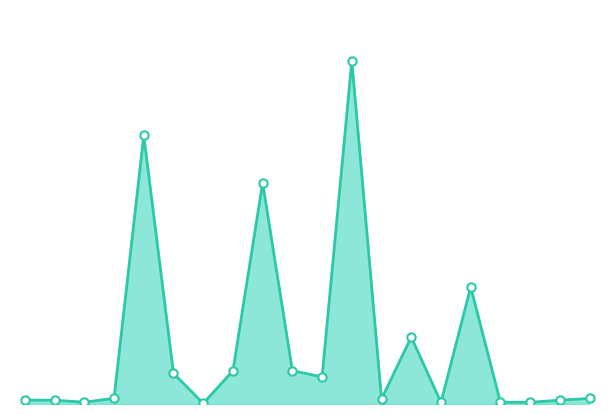

How many lines are shown in the chart?

1